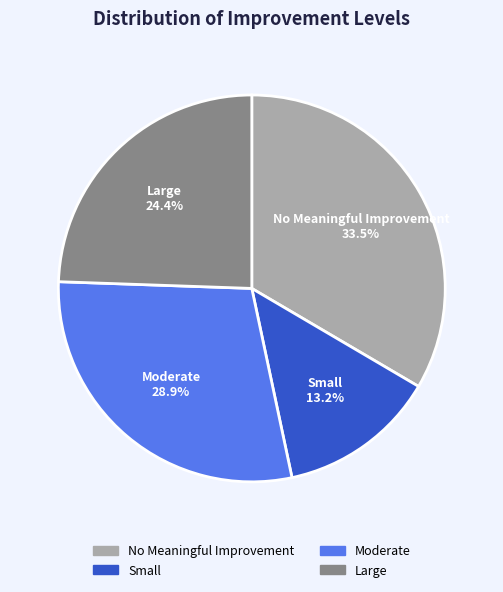

Is there a majority slice in this chart?

No